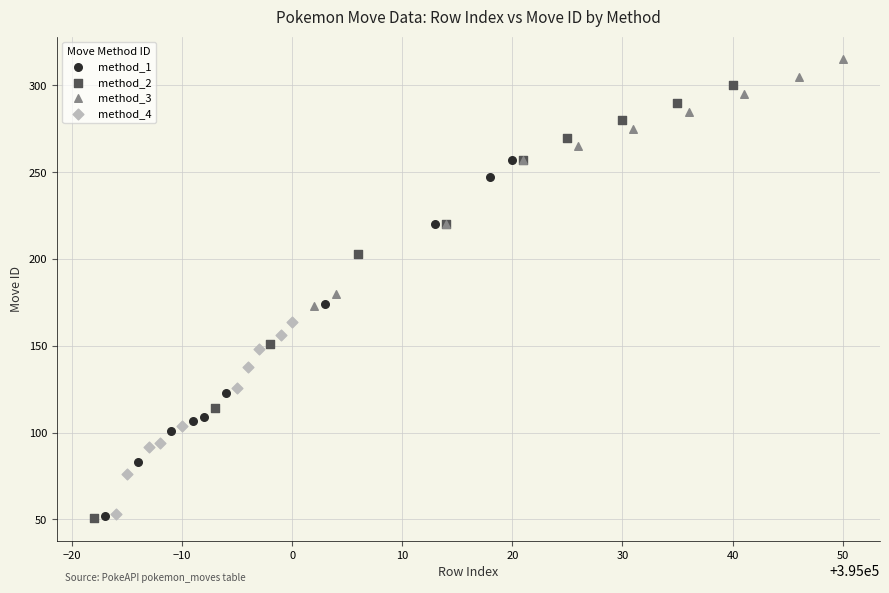

Which series contains the highest Y value?

method_3